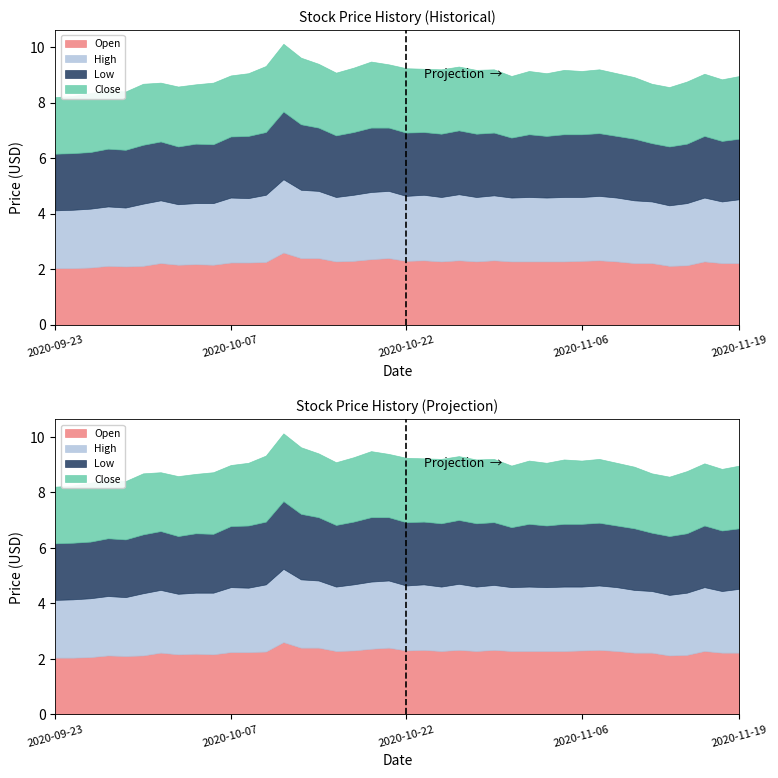

What is the difference between the maximum and minimum values in the Close series?

0.4